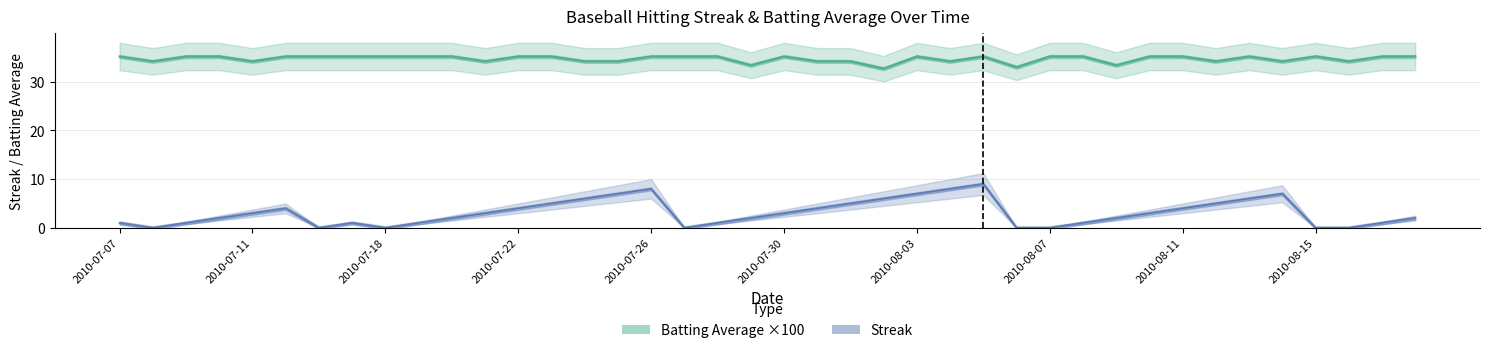

What is the difference between the maximum and second lowest values in the Batting Average1 series?

2.2